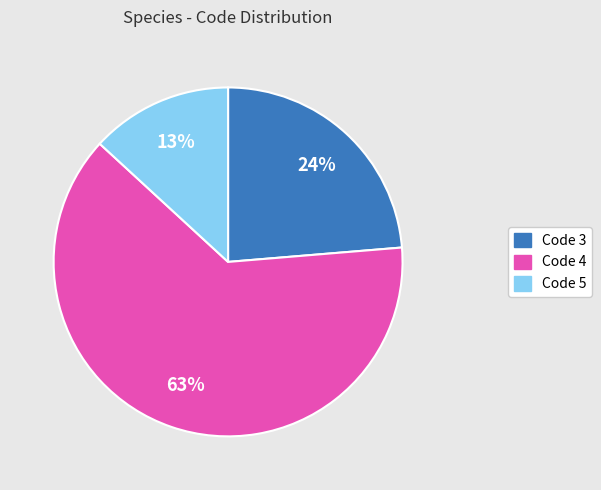

The Code 5 slice represents 13% of the pie. True or false?

True